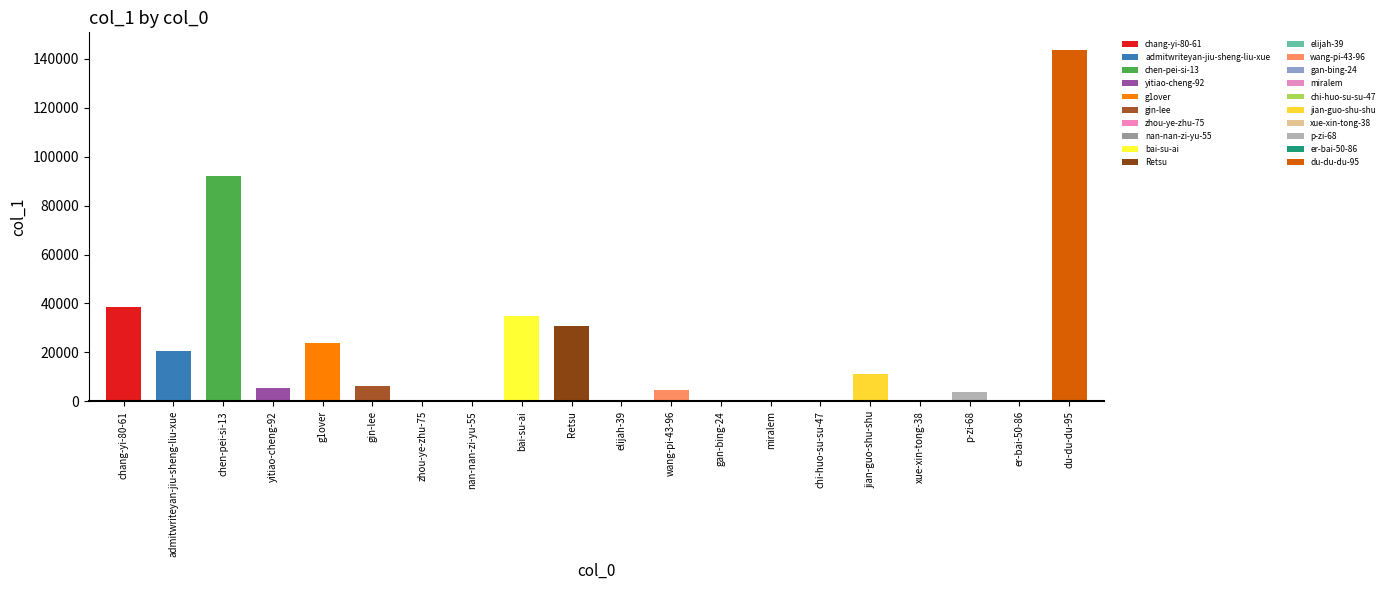

At which category does the chart reach its minimum across all series?

xue-xin-tong-38